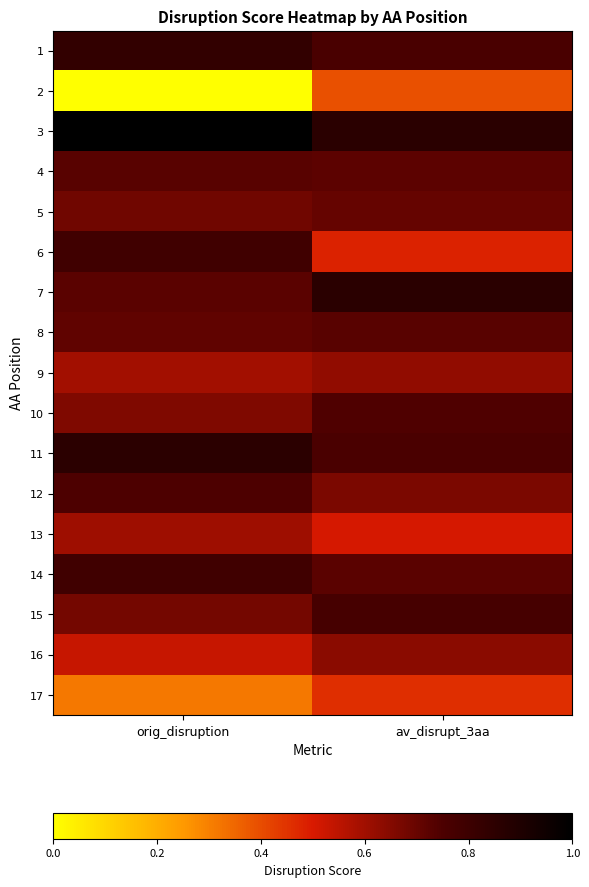

What is the total value across all series at av_disrupt_3aa?

11.4